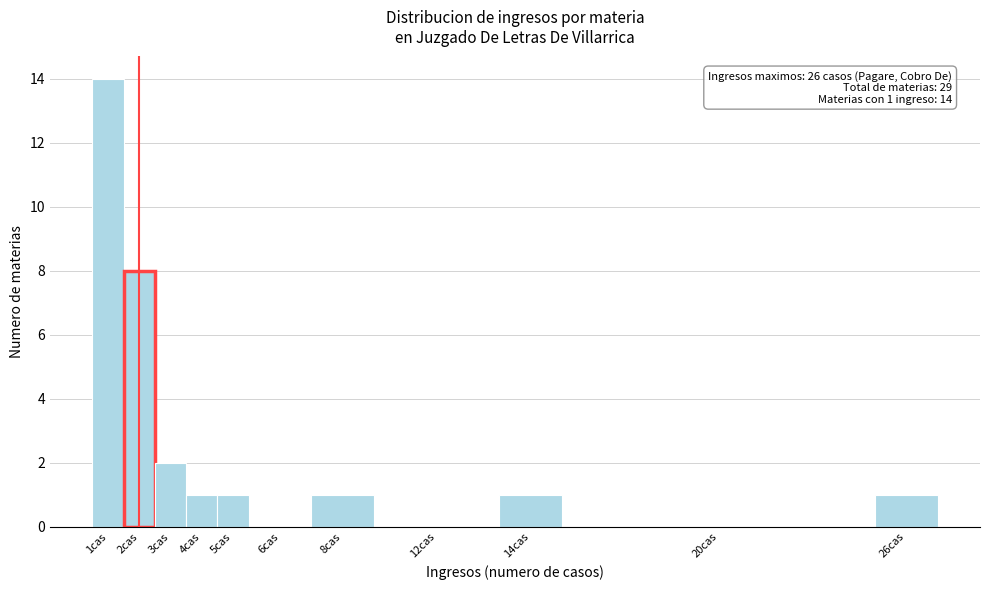

Reading right to left, transcribe all the data shown in this chart.

26cas=1	20cas=0	14cas=1	12cas=0	8cas=1	6cas=0	5cas=1	4cas=1	3cas=2	2cas=8	1cas=14